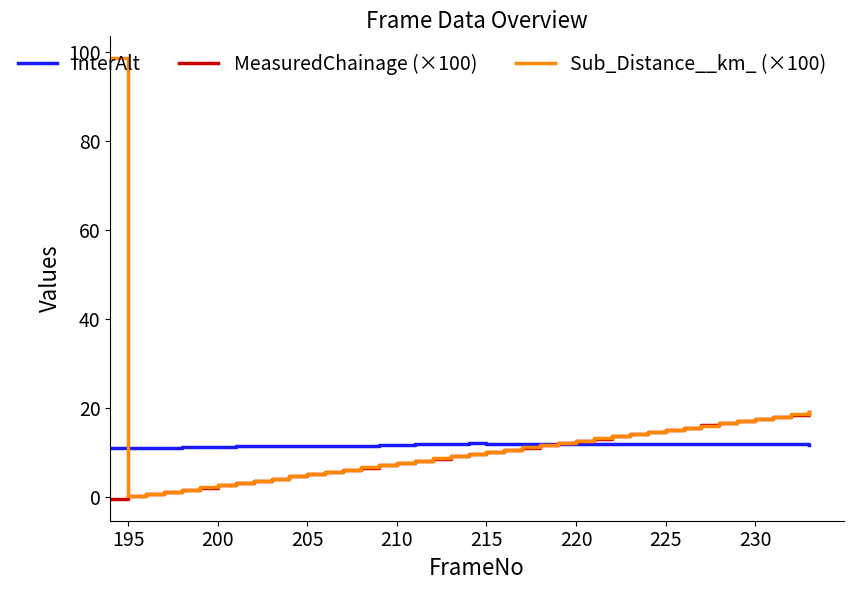

What is the greatest value displayed?

98.6